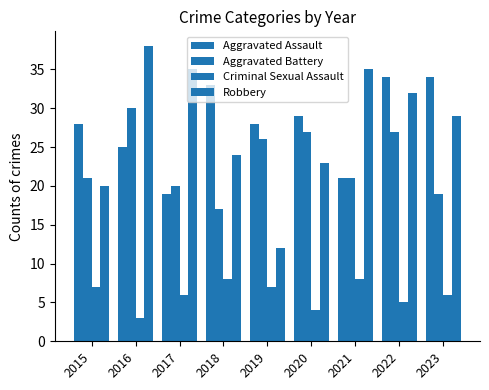

What is the minimum value shown in the chart?

3